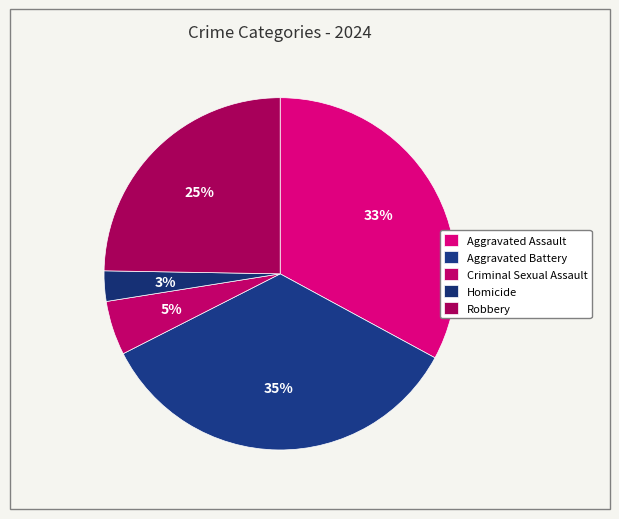

Which slice is the smallest?

Homicide